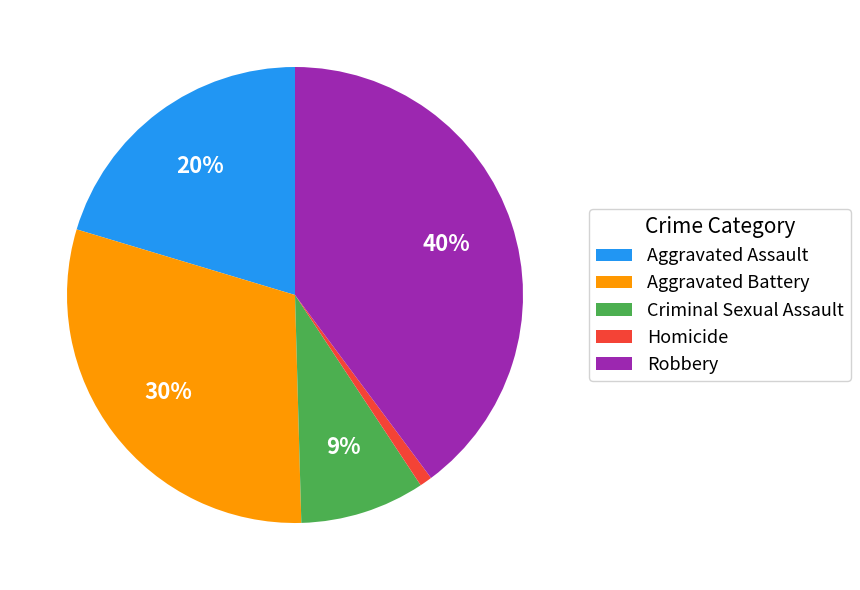

To the nearest percent, what percentage of the pie is Homicide?

1%